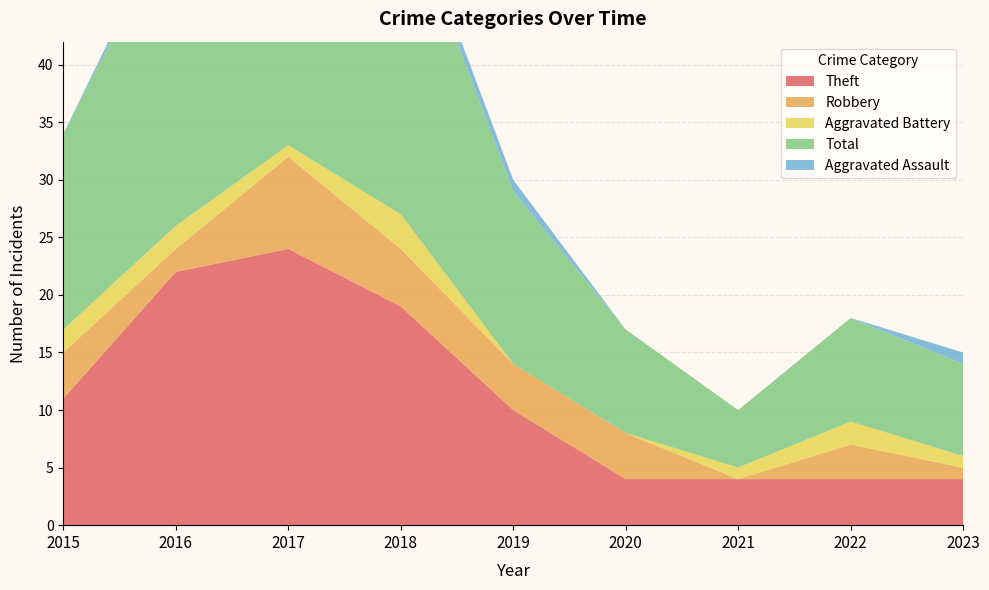

Reading left to right, what are all the values shown in this chart?

Theft: 11	22	24	19	10	4	4	4	4
Robbery: 4	2	8	5	4	4	0	3	1
Aggravated Battery: 2	2	1	3	0	0	1	2	1
Total: 17	27	35	28	15	9	5	9	8
Aggravated Assault: 0	1	1	1	1	0	0	0	1